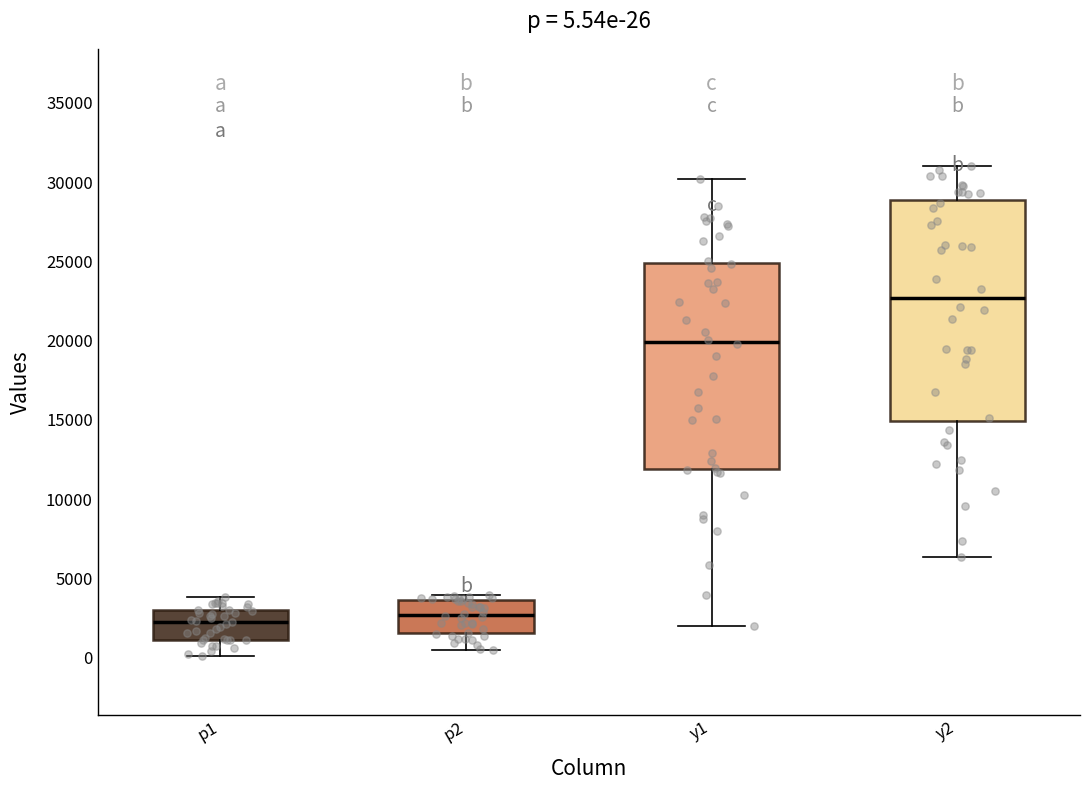

Comparing the boxes themselves (not the whiskers), which one is the tallest?

y2